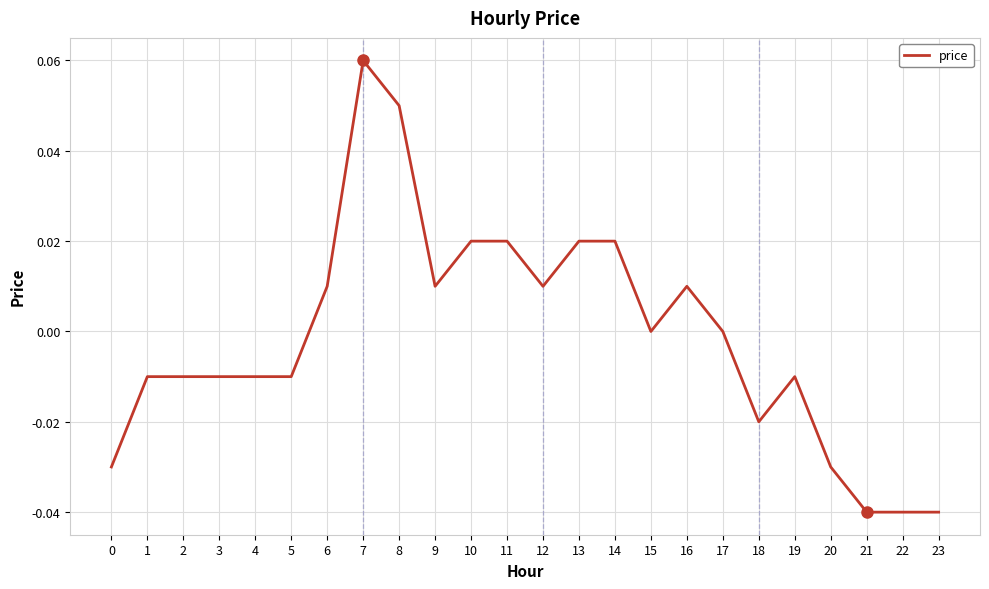

Which category has the highest value across all series?

7